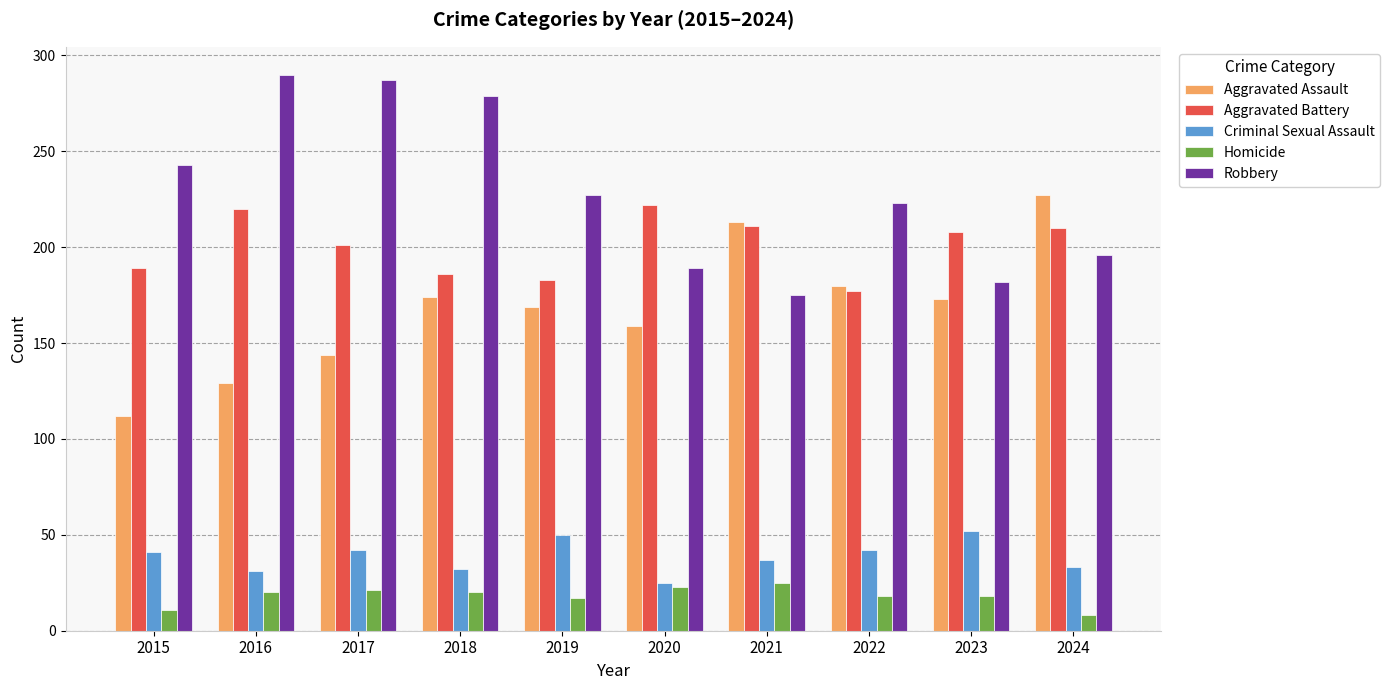

At which label is Aggravated Assault closest to 169?

2019